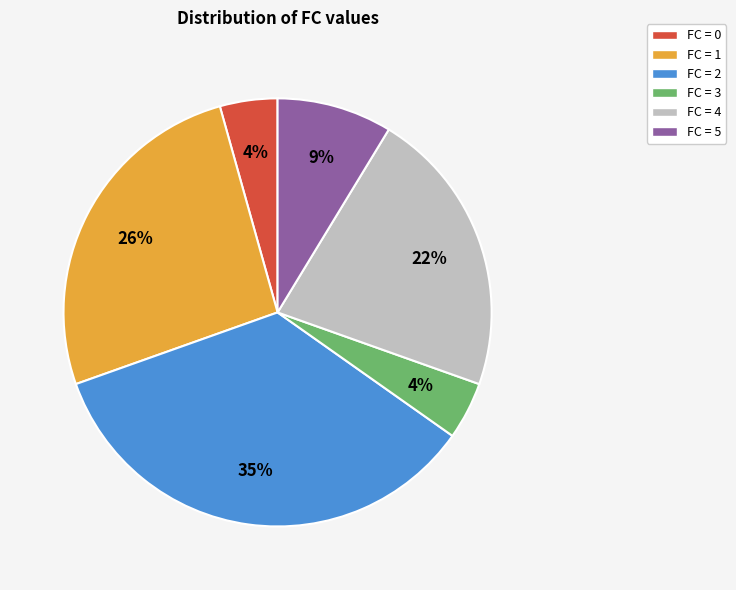

Does any single category account for the majority?

No